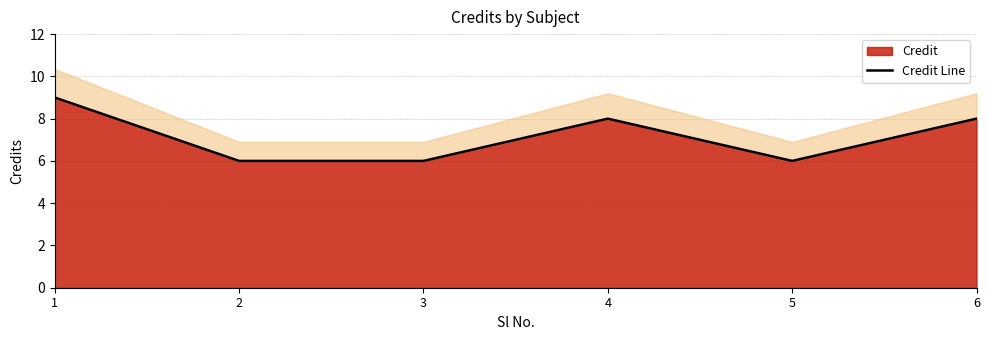

Reading right to left, transcribe all the data shown in this chart.

6=8	5=6	4=8	3=6	2=6	1=9